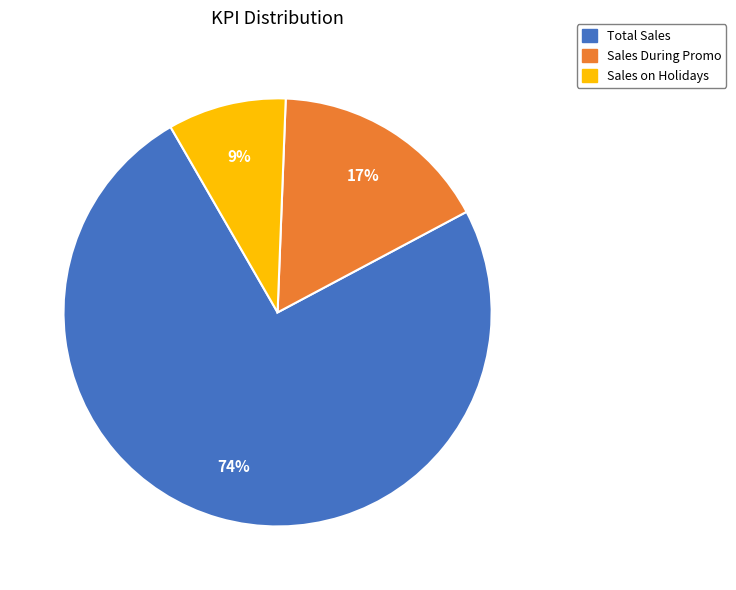

Is there any slice that represents more than half of the pie?

Yes